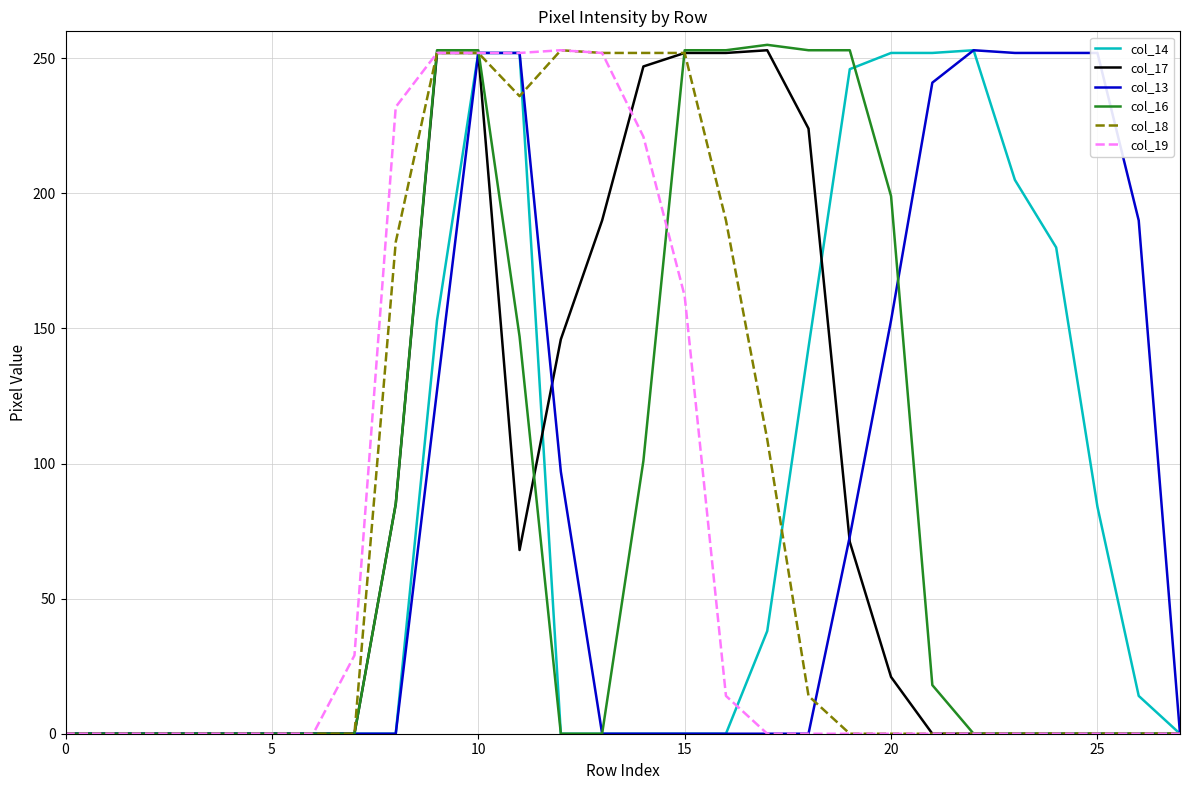

What is the maximum value shown in the chart?

255